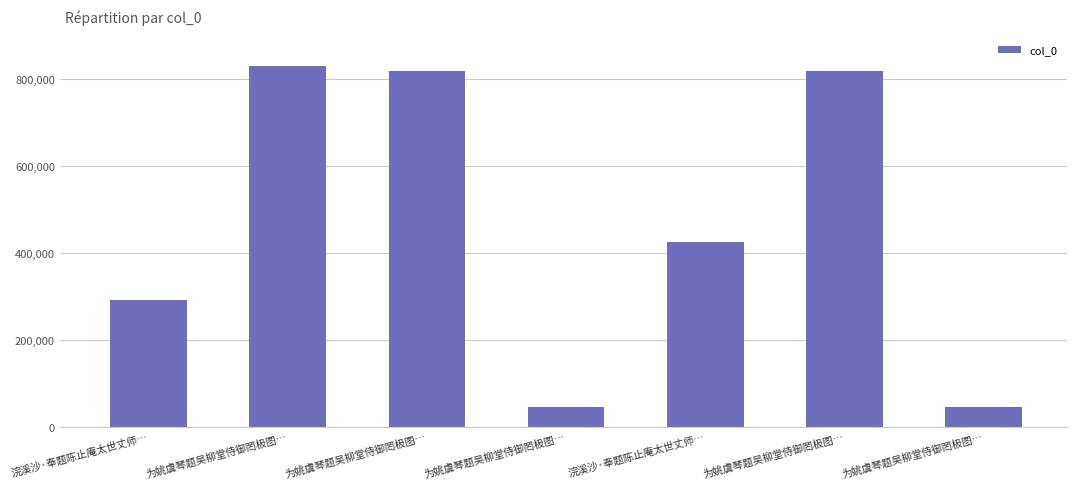

What is the smallest value displayed?

44232